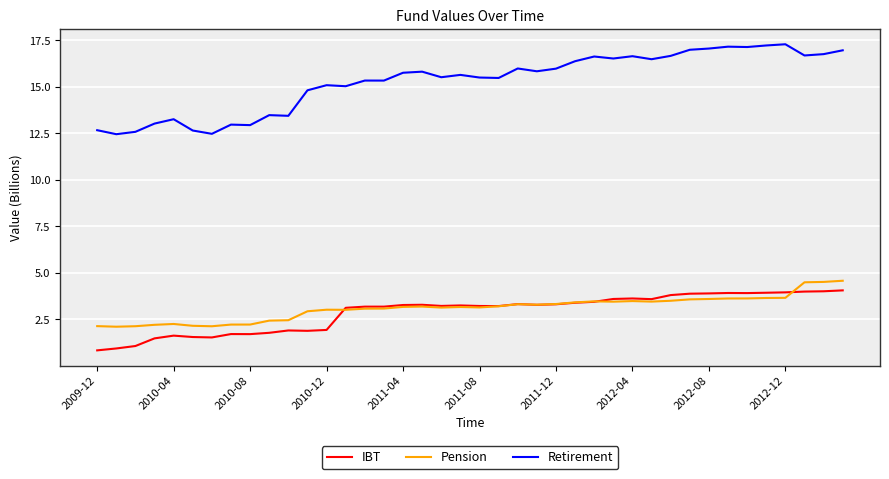

True or false: IBT and Retirement intersect in this chart.

False